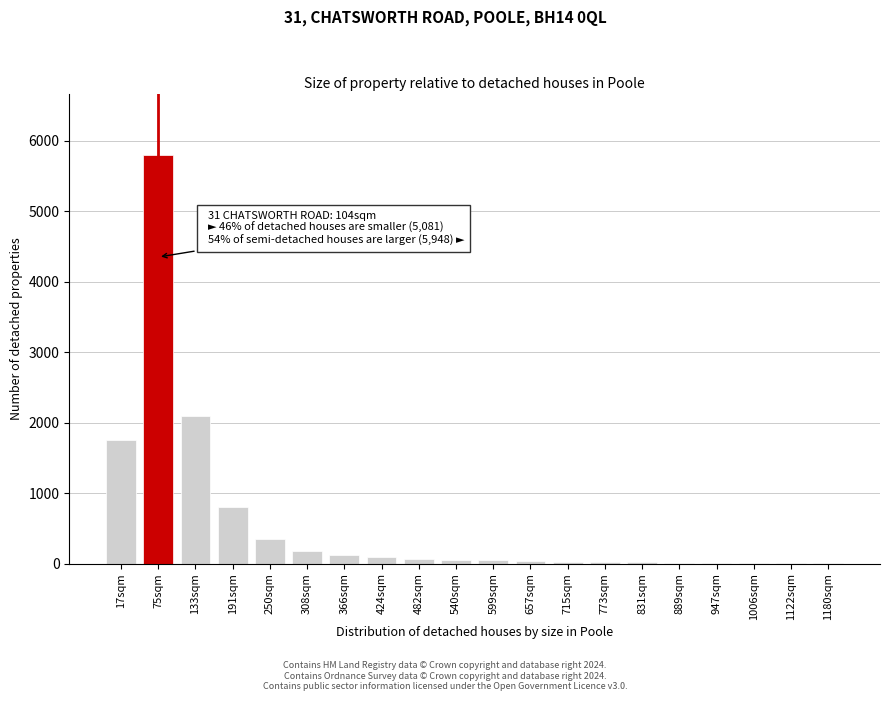

What is the sum of all values?

11510